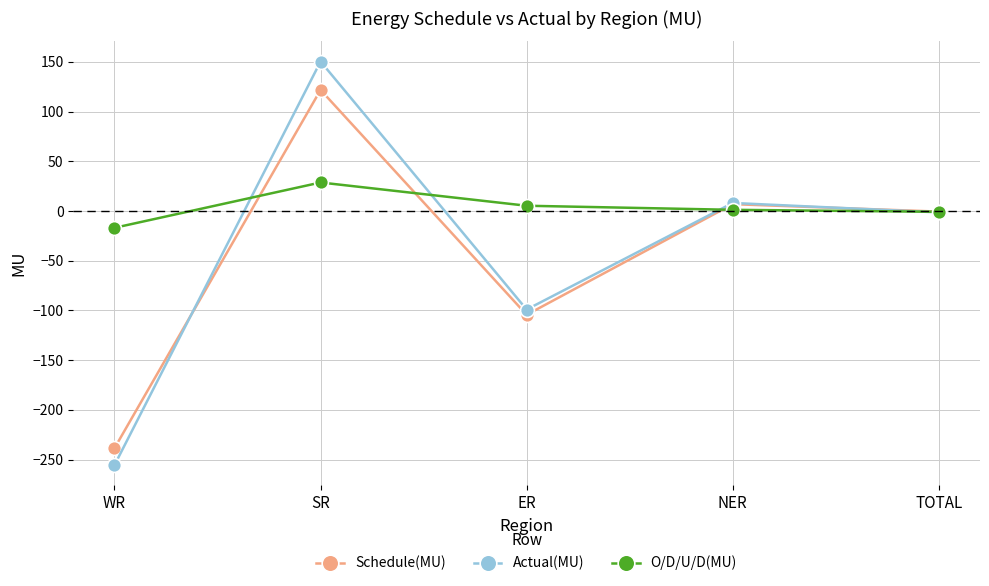

What is the difference between the highest and lowest values at SR?

121.7